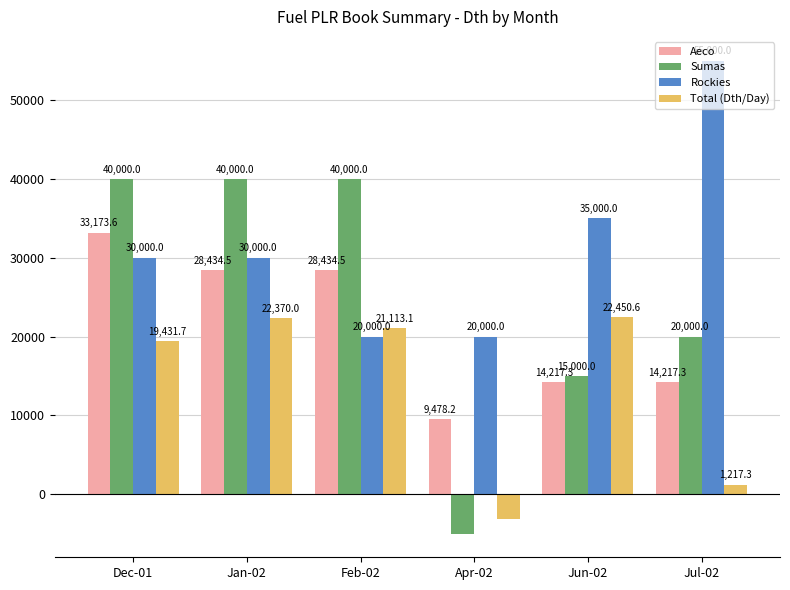

Reading left to right, list all the values displayed in this chart.

Aeco: Dec-01=33173.6	Jan-02=28434.5	Feb-02=28434.5	Apr-02=9478.2	Jun-02=14217.3	Jul-02=14217.3
Sumas: Dec-01=40000.0	Jan-02=40000.0	Feb-02=40000.0	Apr-02=-5000.0	Jun-02=15000.0	Jul-02=20000.0
Rockies: Dec-01=30000.0	Jan-02=30000.0	Feb-02=20000.0	Apr-02=20000.0	Jun-02=35000.0	Jul-02=55000.0
Total (Dth/Day): Dec-01=19431.7	Jan-02=22370.0	Feb-02=21113.1	Apr-02=-3121.8	Jun-02=22450.6	Jul-02=1217.3